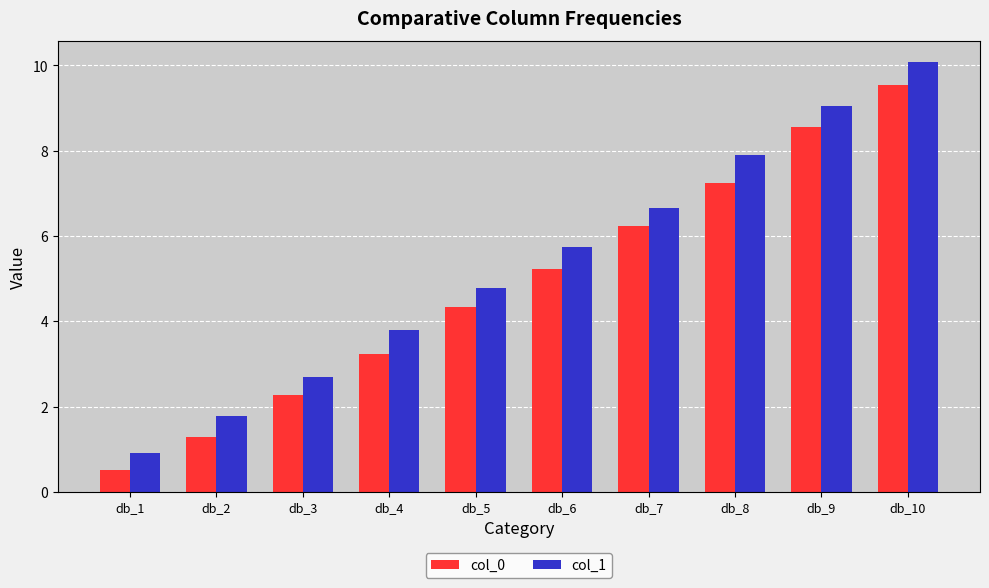

What is the sum of the col_0 values at db_7 and db_6?

11.5